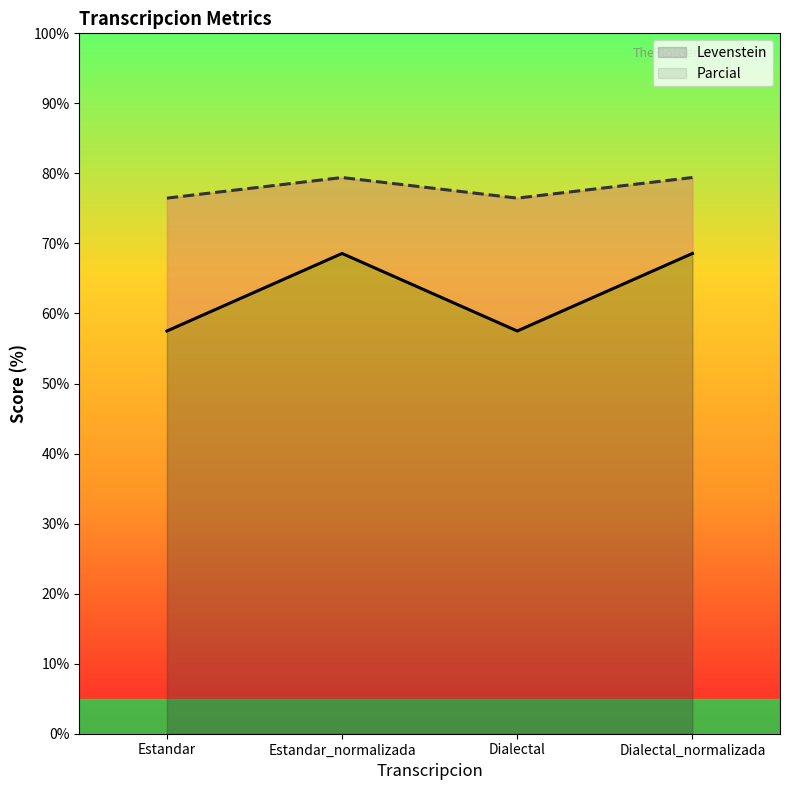

What is the label of the 2nd point from the left?

Estandar_normalizada